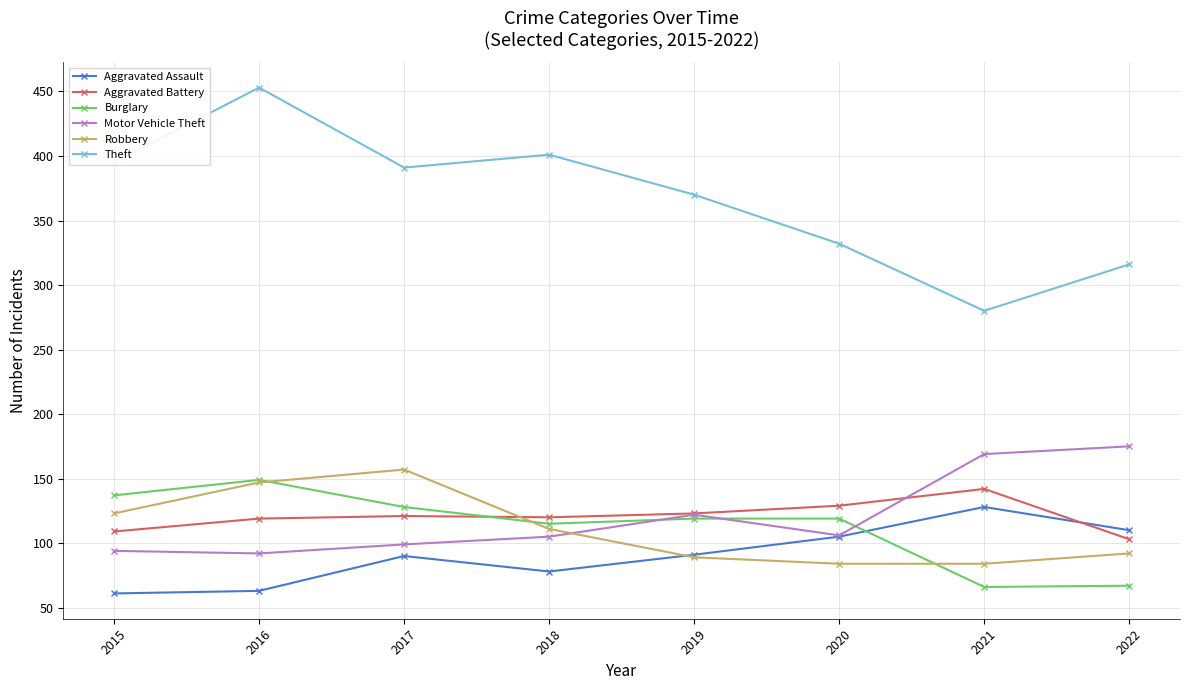

What is the minimum value for Burglary?

66